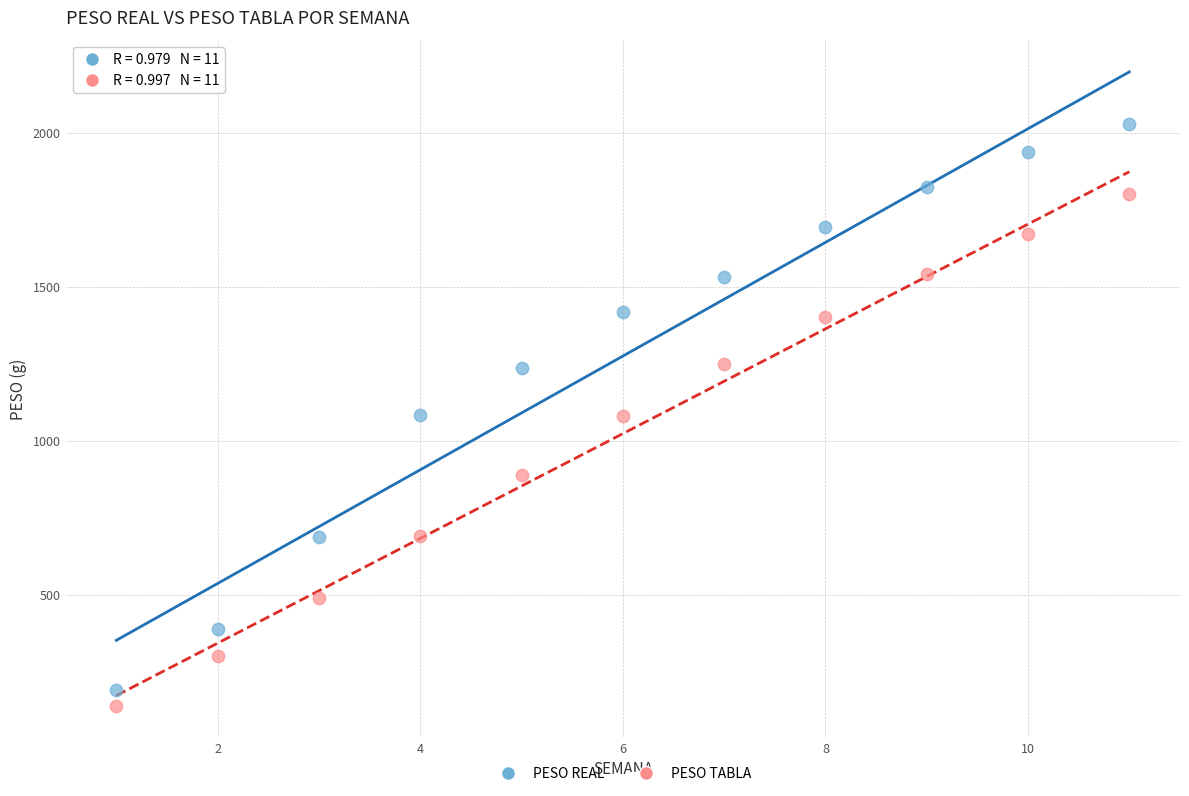

Which series has the largest Y range (max minus min)?

PESO REAL